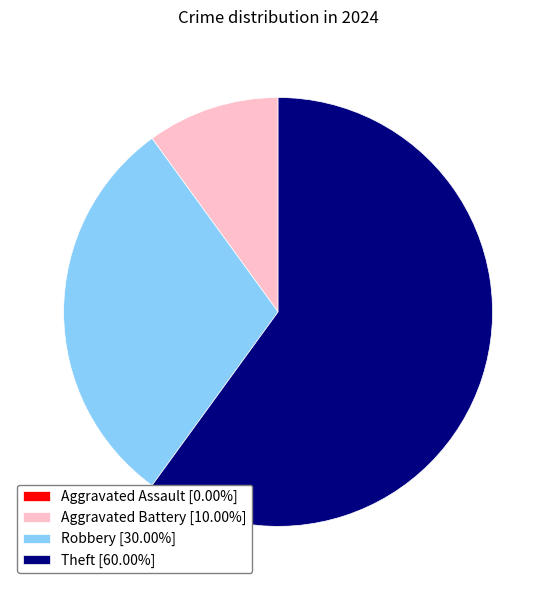

Is there any slice that represents more than half of the pie?

Yes